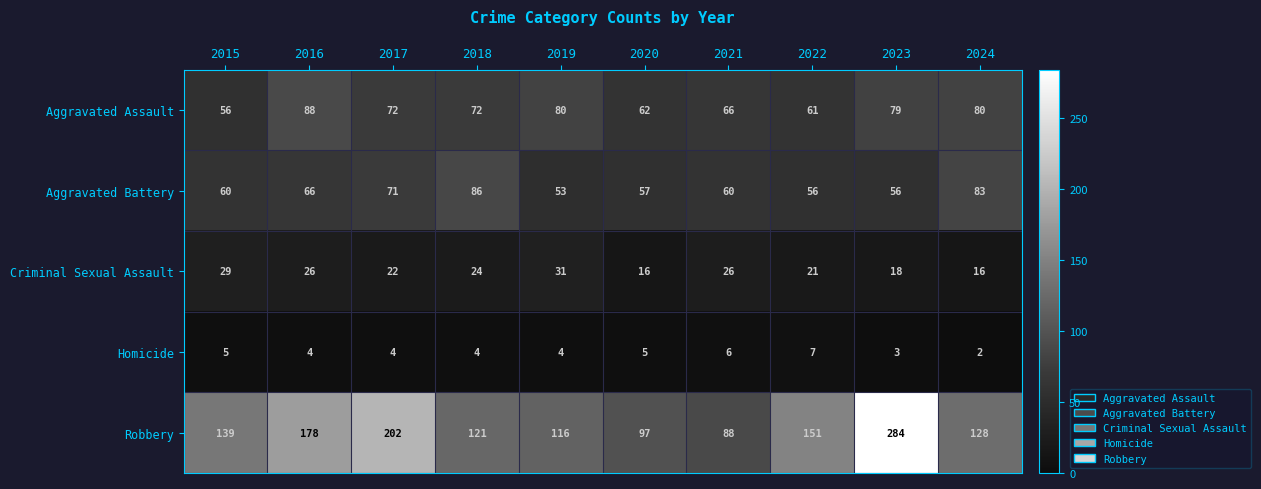

At how many categories does at least one series exceed 209?

1